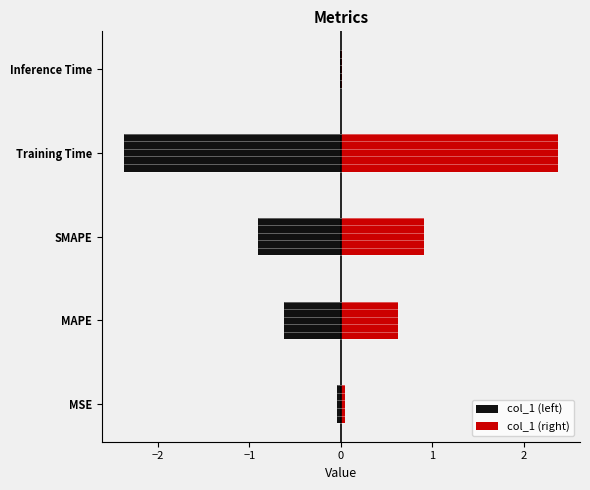

How many groups of bars are there?

5